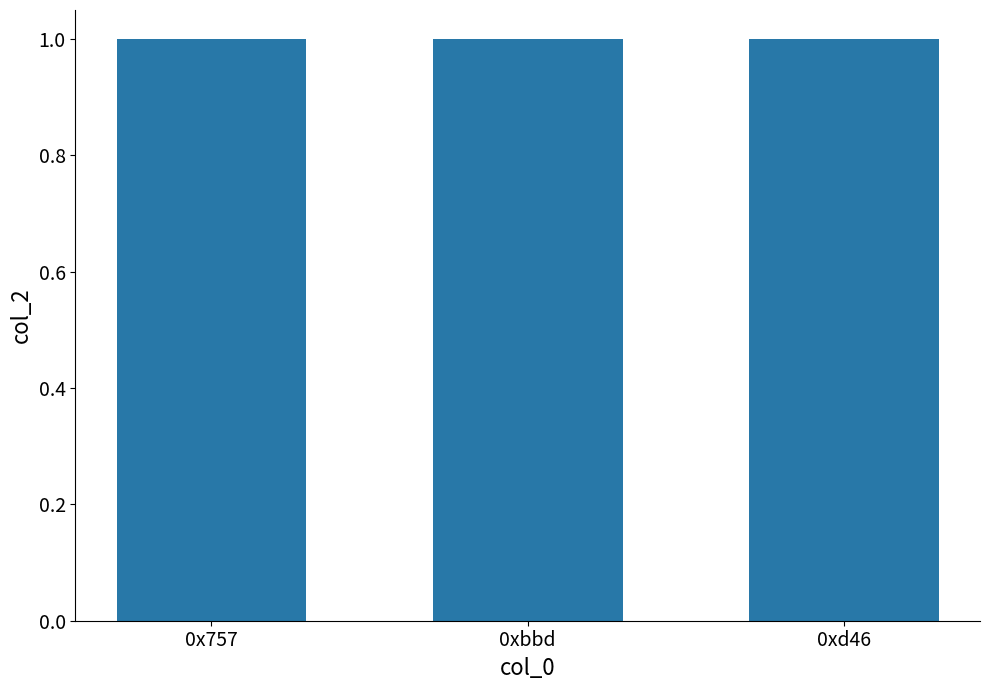

The chart shows a value of 1 at 0x757arg0x1. True or false?

True